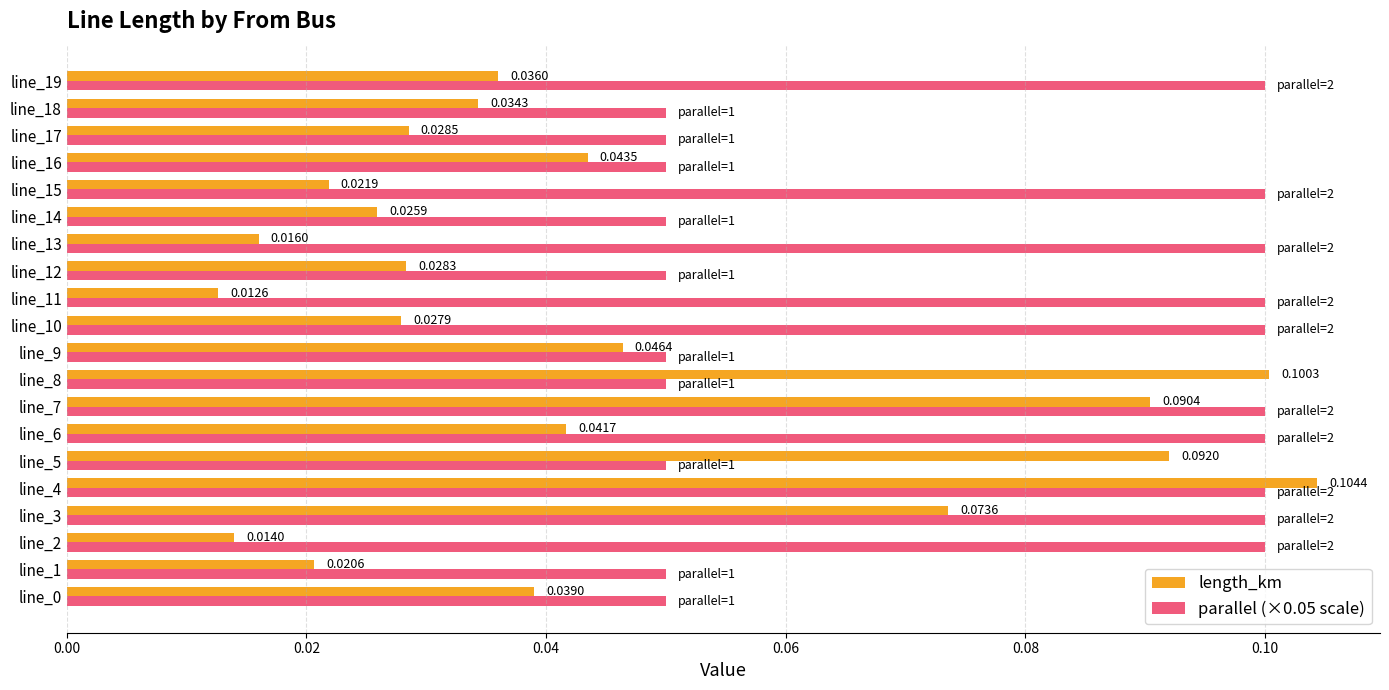

Which series has the largest range (max minus min)?

length_km